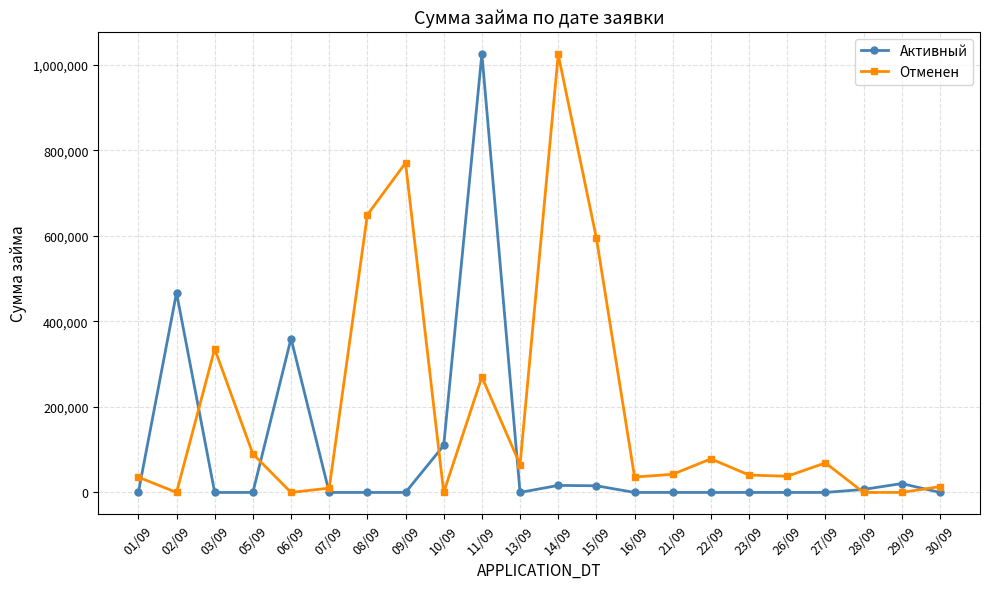

Count the number of categories in the chart.

22